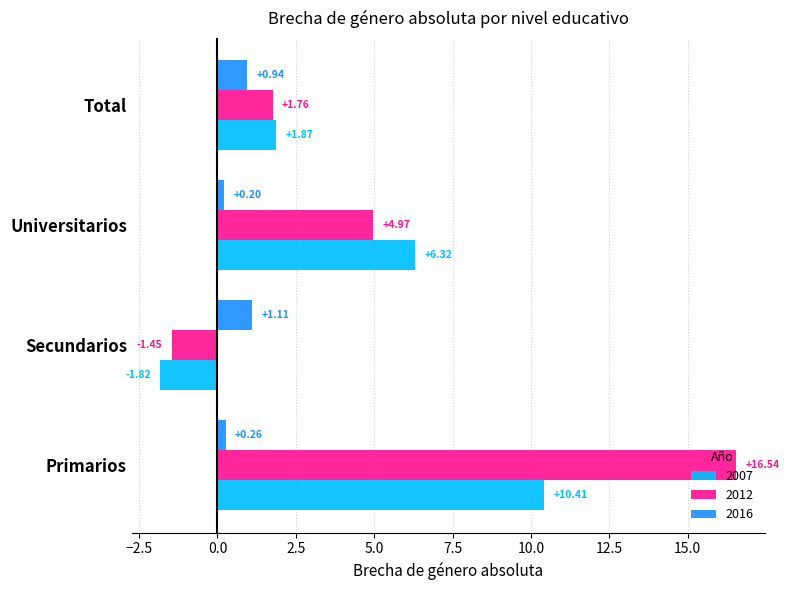

How many values in the 2007 series exceed 6?

2